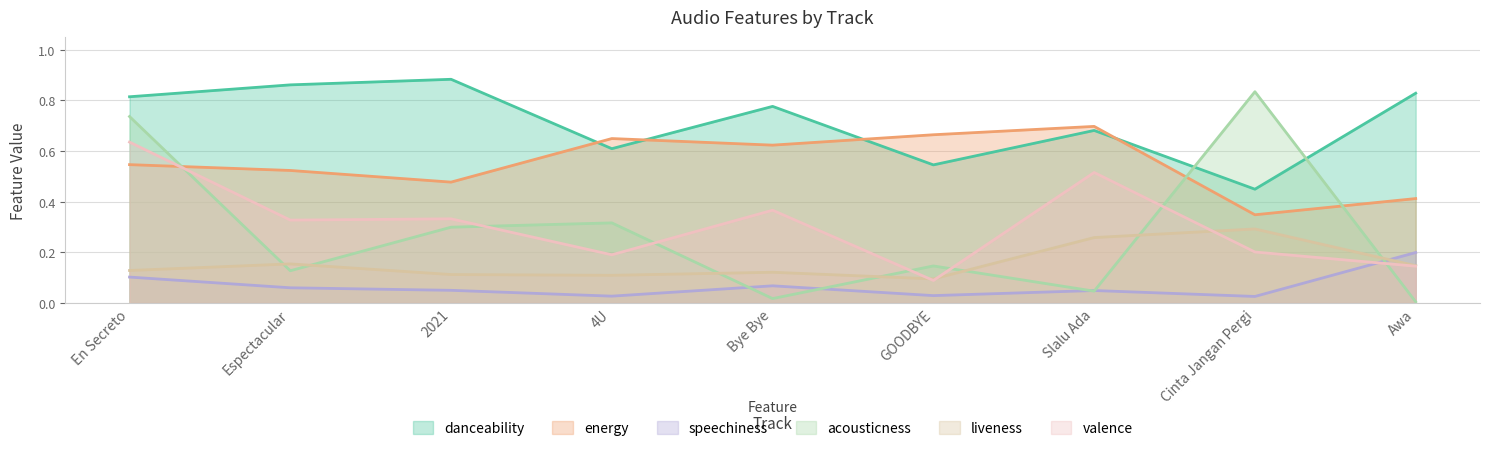

What is the label of the 5th point from the left?

Bye Bye